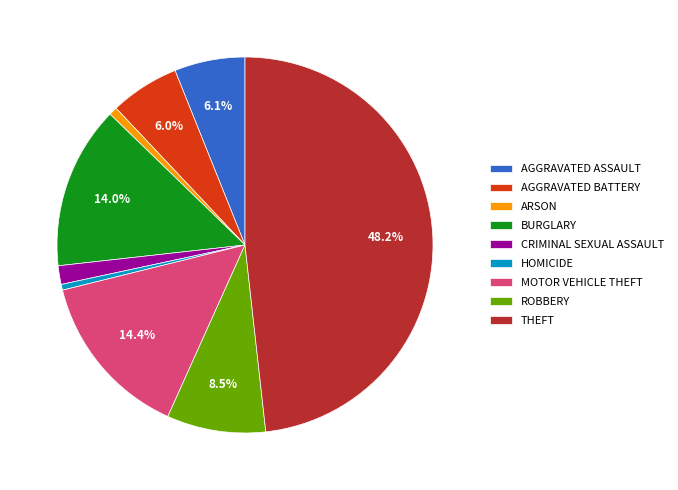

What is the ratio of the value at AGGRAVATED ASSAULT to the value at BURGLARY?

0.4